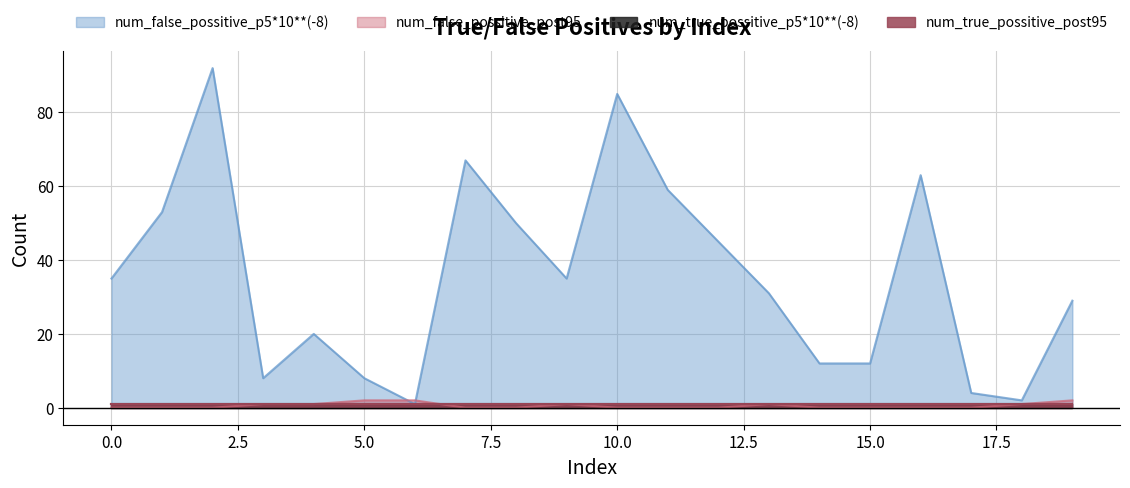

The value of num_false_possitive_post95 at 4 is 1. True or false?

False